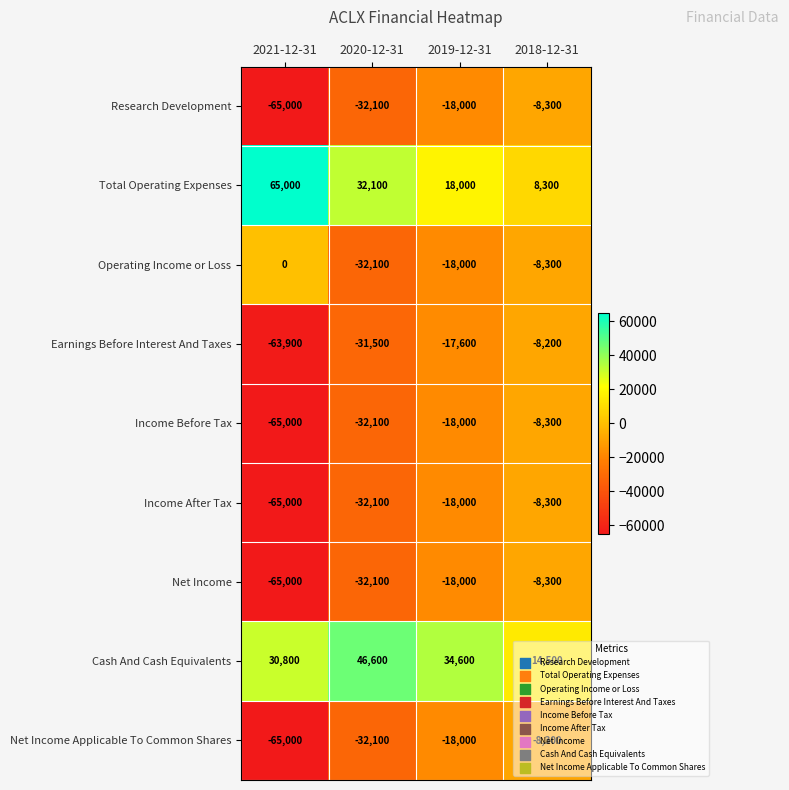

What is the sum of all Income Before Tax values?

-123400